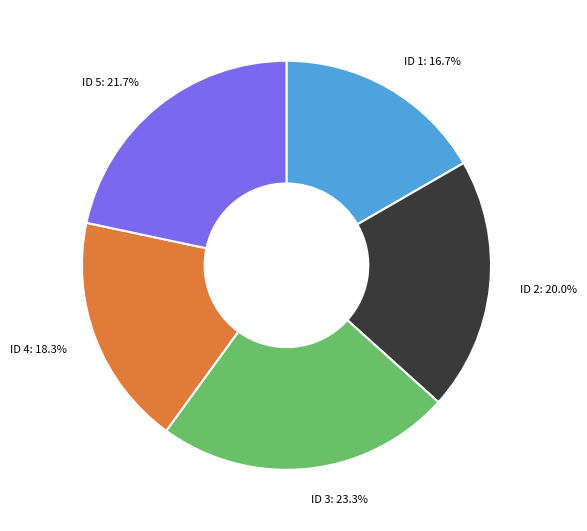

Count the number of slices in the pie.

5